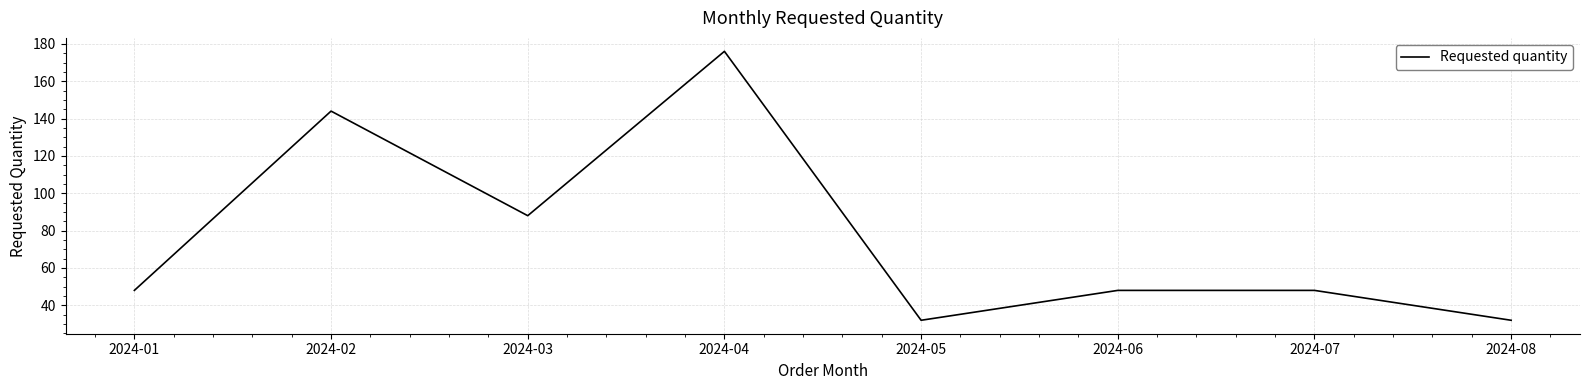

Reading left to right, extract all data points from this chart.

2024-01=48	2024-02=144	2024-03=88	2024-04=176	2024-05=32	2024-06=48	2024-07=48	2024-08=32